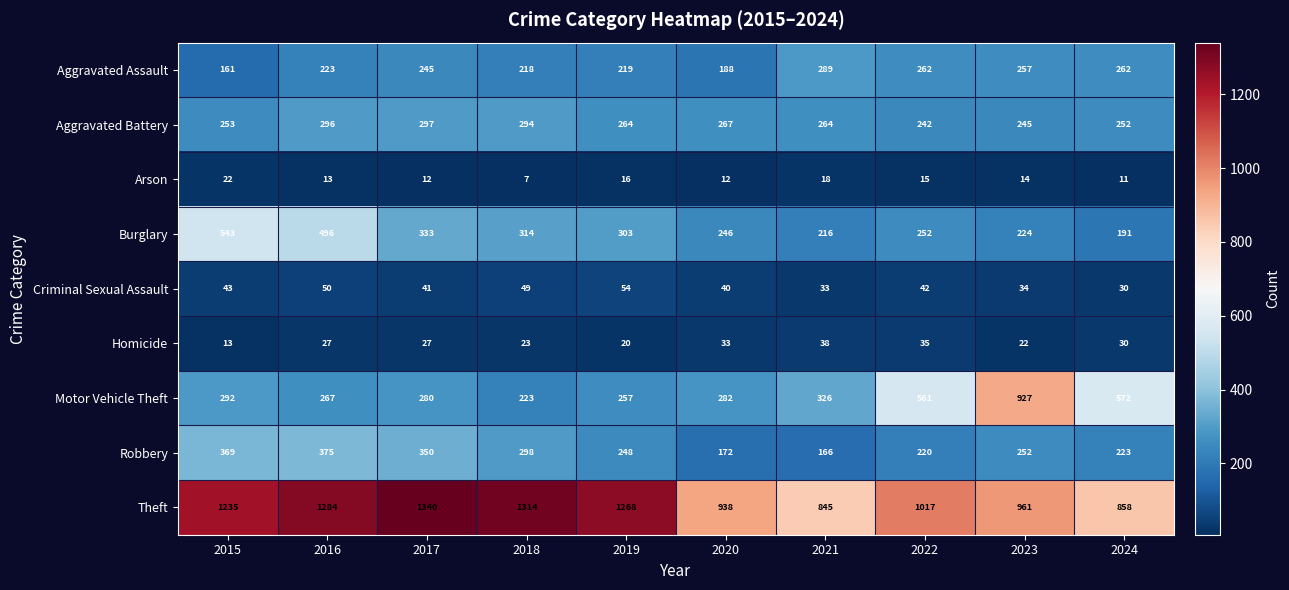

How many data points in Homicide are less than 27?

4